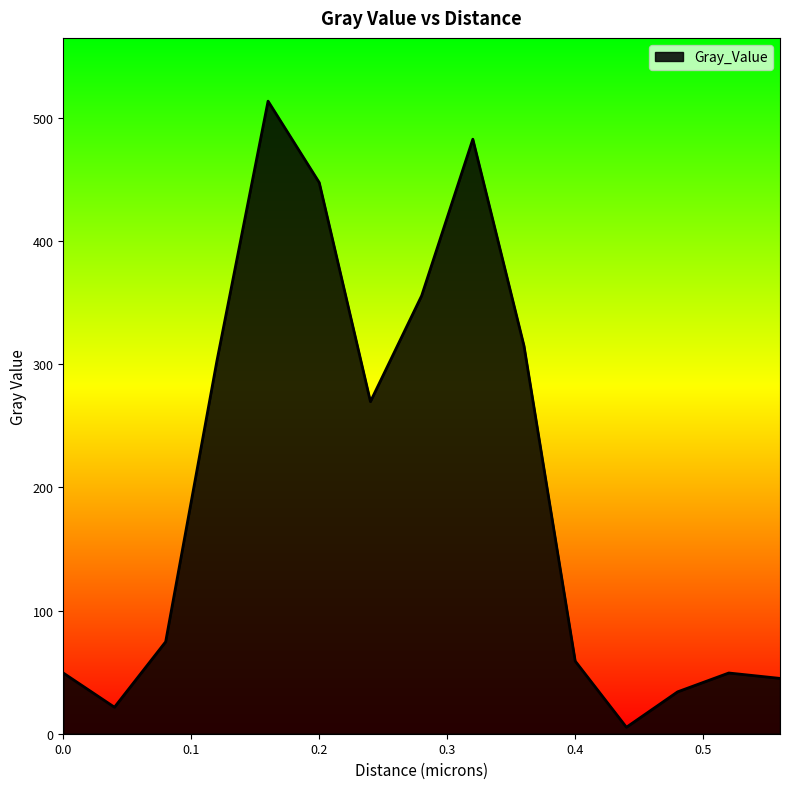

True or false: the data has more than 1 interior local peaks.

True